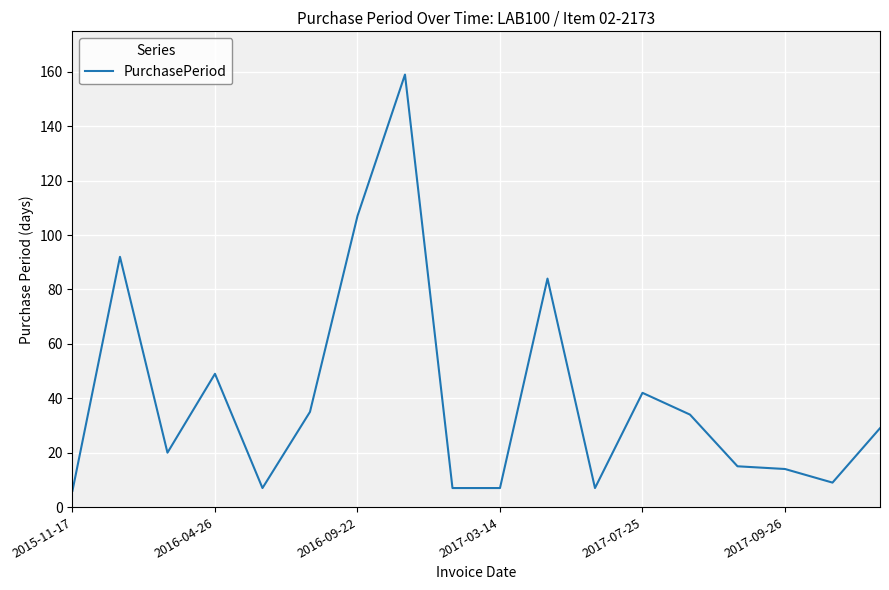

What is the maximum value shown in the chart?

159